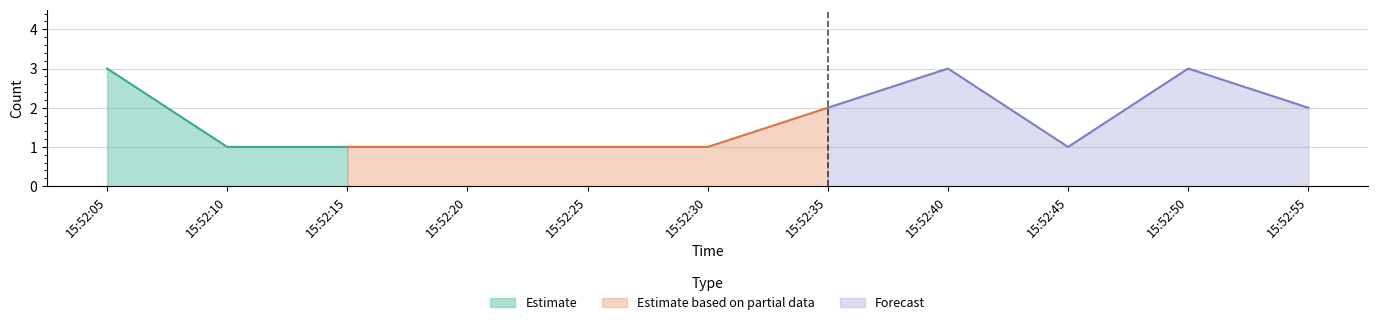

Reading left to right, what are all the values shown in this chart?

15:52:05=3	15:52:10=1	15:52:15=1	15:52:20=1	15:52:25=1	15:52:30=1	15:52:35=2	15:52:40=3	15:52:45=1	15:52:50=3	15:52:55=2